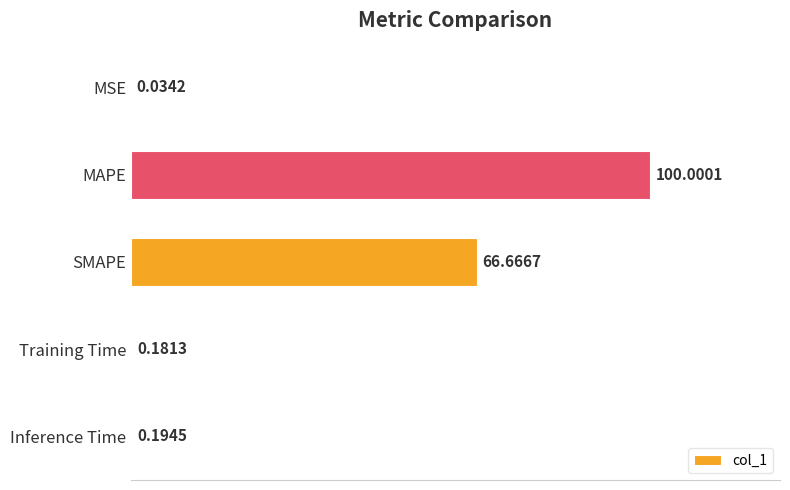

At which label is the value closest to 50?

SMAPE